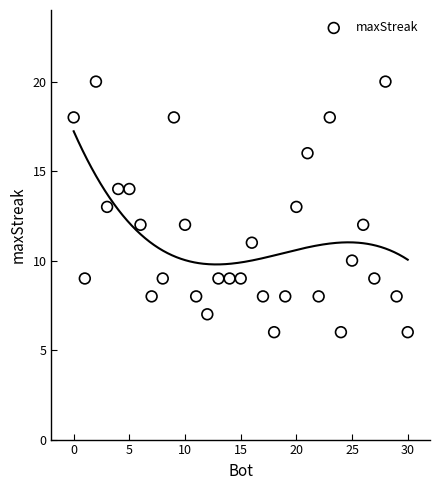

What is the range of X values (max minus min)?

30